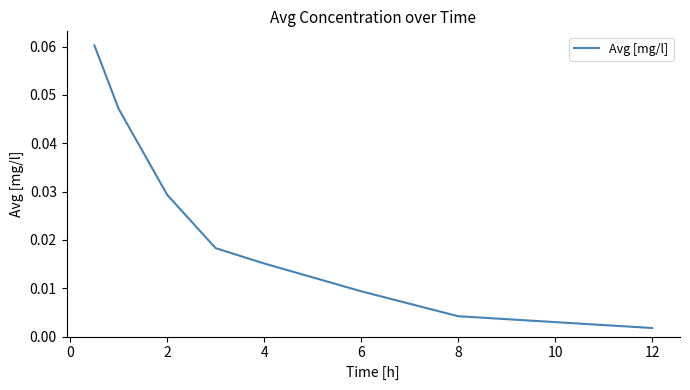

Between 12 and 8, which is larger?

8